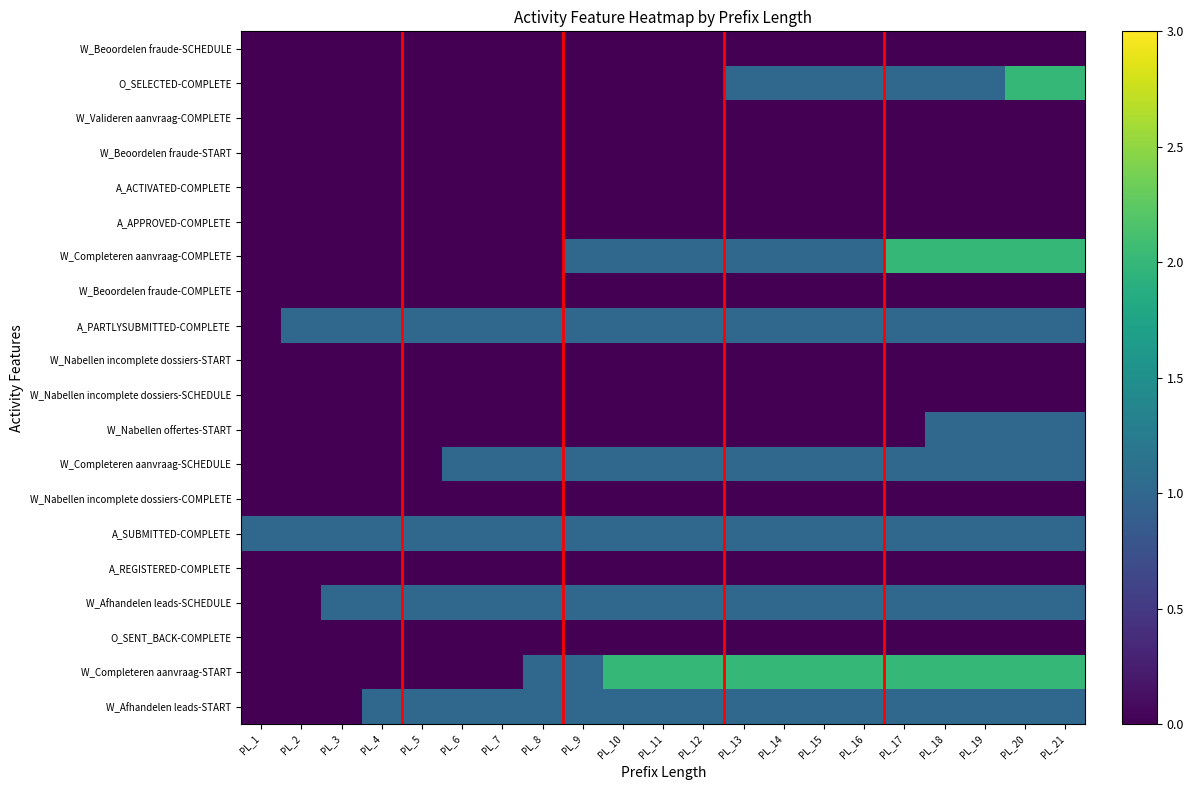

At PL_4, list the series in order from smallest to largest.

W_Beoordelen fraude-SCHEDULE, O_SELECTED-COMPLETE, W_Valideren aanvraag-COMPLETE, W_Beoordelen fraude-START, A_ACTIVATED-COMPLETE, A_APPROVED-COMPLETE, W_Completeren aanvraag-COMPLETE, W_Beoordelen fraude-COMPLETE, W_Nabellen incomplete dossiers-START, W_Nabellen incomplete dossiers-SCHEDULE, W_Nabellen offertes-START, W_Completeren aanvraag-SCHEDULE, W_Nabellen incomplete dossiers-COMPLETE, A_REGISTERED-COMPLETE, O_SENT_BACK-COMPLETE, W_Completeren aanvraag-START, A_PARTLYSUBMITTED-COMPLETE, A_SUBMITTED-COMPLETE, W_Afhandelen leads-SCHEDULE, W_Afhandelen leads-START